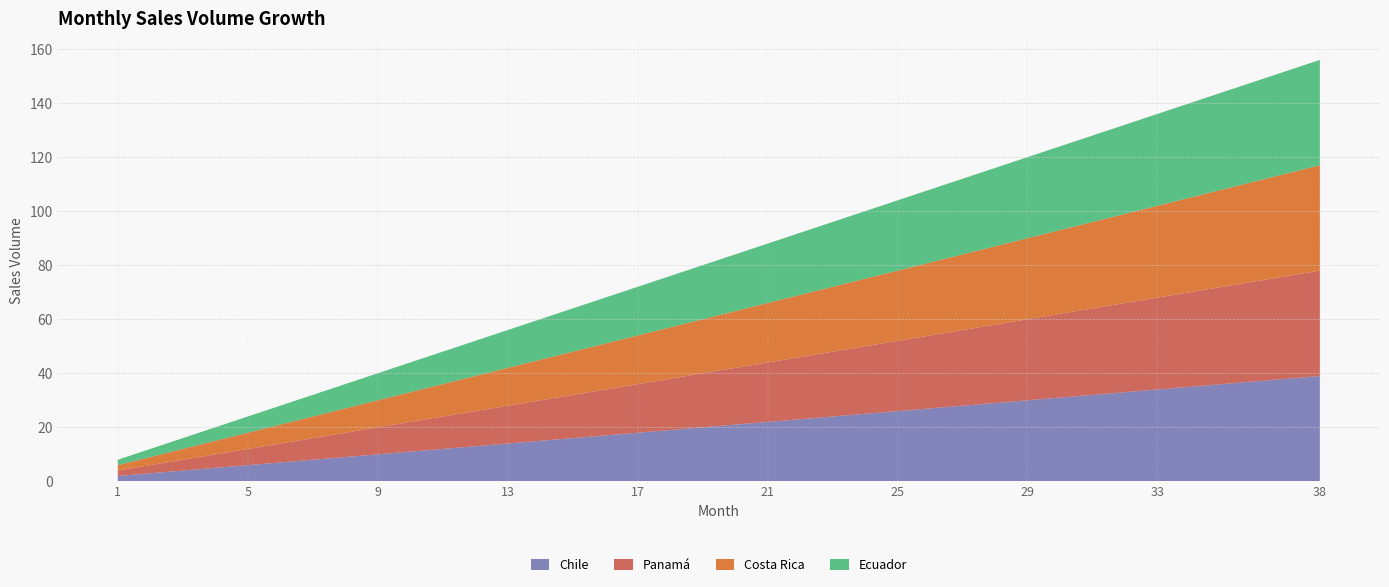

Reading left to right, list all the values displayed in this chart.

Chile: 1=2	2=3	3=4	4=5	5=6	6=7	7=8	8=9	9=10	10=11	11=12	12=13	13=14	14=15	15=16	16=17	17=18	18=19	19=20	20=21	21=22	22=23	23=24	24=25	25=26	26=27	27=28	28=29	29=30	30=31	31=32	32=33	33=34	34=35	35=36	36=37	37=38	38=39
Panamá: 1=2	2=3	3=4	4=5	5=6	6=7	7=8	8=9	9=10	10=11	11=12	12=13	13=14	14=15	15=16	16=17	17=18	18=19	19=20	20=21	21=22	22=23	23=24	24=25	25=26	26=27	27=28	28=29	29=30	30=31	31=32	32=33	33=34	34=35	35=36	36=37	37=38	38=39
Costa Rica: 1=2	2=3	3=4	4=5	5=6	6=7	7=8	8=9	9=10	10=11	11=12	12=13	13=14	14=15	15=16	16=17	17=18	18=19	19=20	20=21	21=22	22=23	23=24	24=25	25=26	26=27	27=28	28=29	29=30	30=31	31=32	32=33	33=34	34=35	35=36	36=37	37=38	38=39
Ecuador: 1=2	2=3	3=4	4=5	5=6	6=7	7=8	8=9	9=10	10=11	11=12	12=13	13=14	14=15	15=16	16=17	17=18	18=19	19=20	20=21	21=22	22=23	23=24	24=25	25=26	26=27	27=28	28=29	29=30	30=31	31=32	32=33	33=34	34=35	35=36	36=37	37=38	38=39